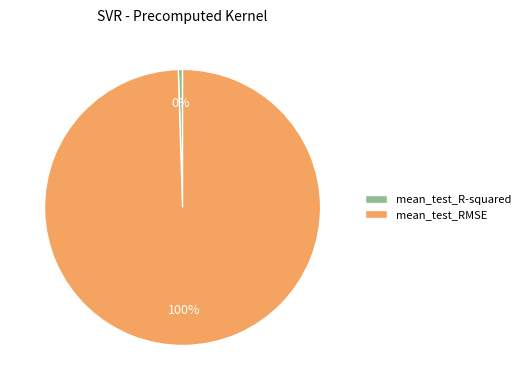

To the nearest percent, what portion does mean_test_RMSE represent?

100%